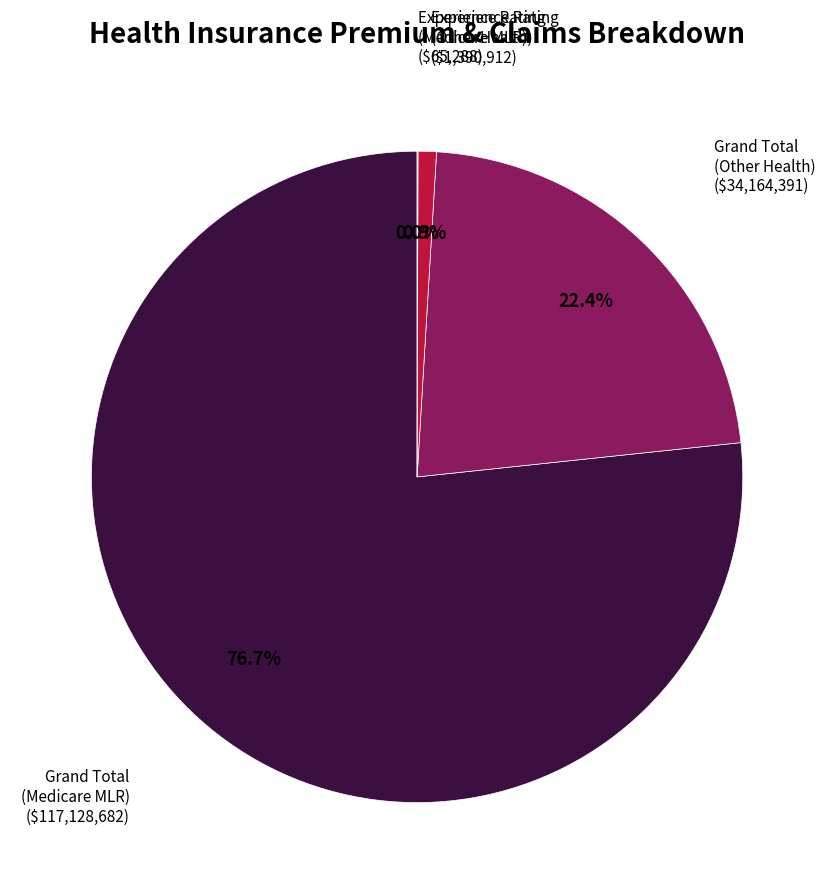

Approximately how many times larger is the value at Grand Total (Other Health) compared to Grand Total (Medicare MLR)?

0.3